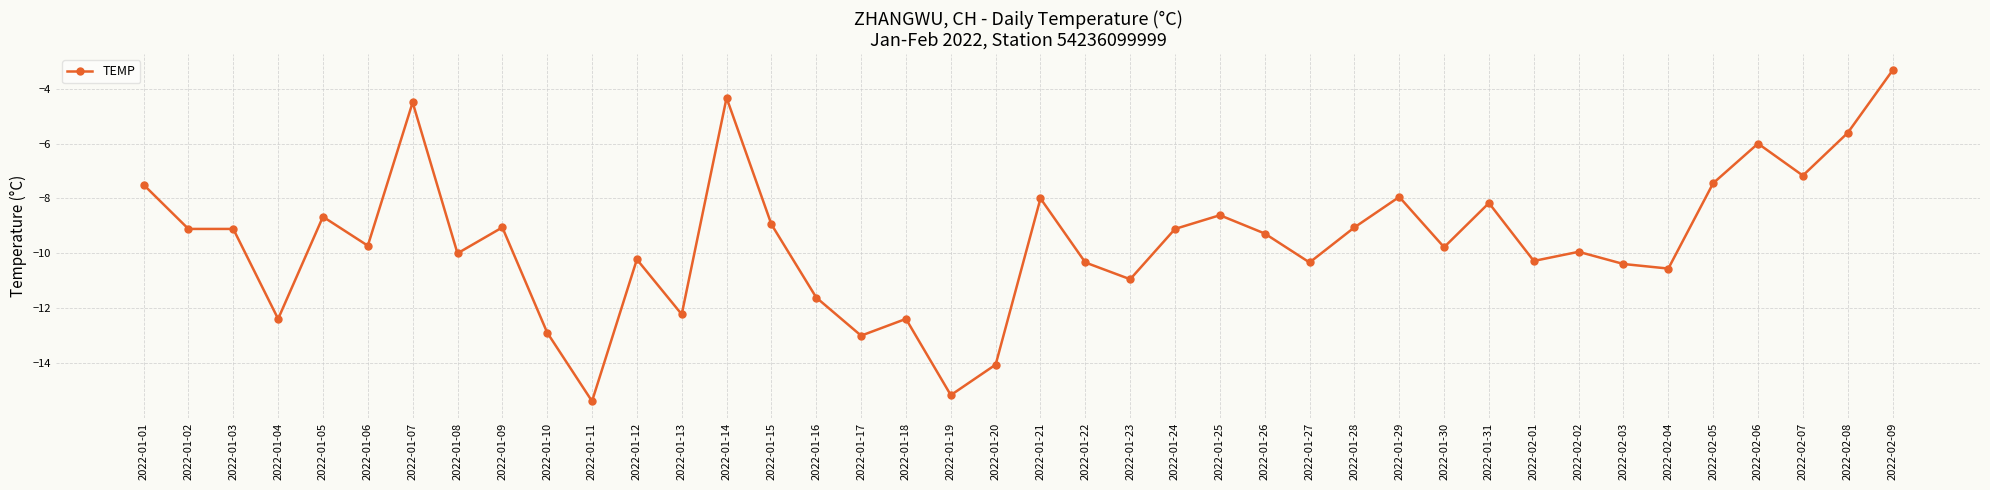

Read the value at 2022-02-03.

-10.4